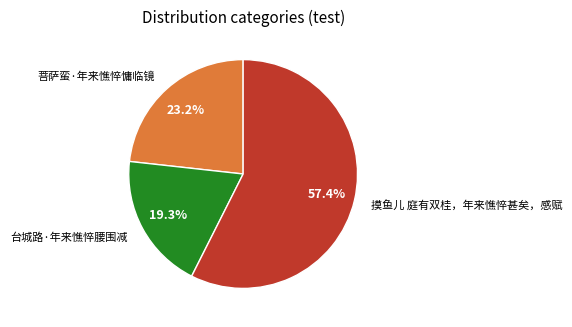

Does any single category account for the majority?

Yes